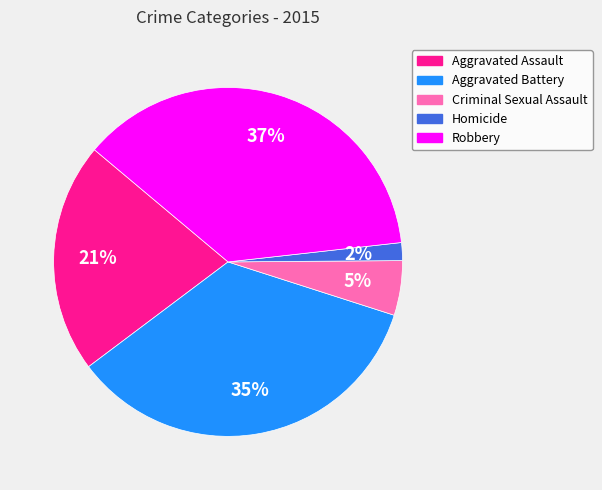

Between Criminal Sexual Assault and Aggravated Assault, which is larger?

Aggravated Assault